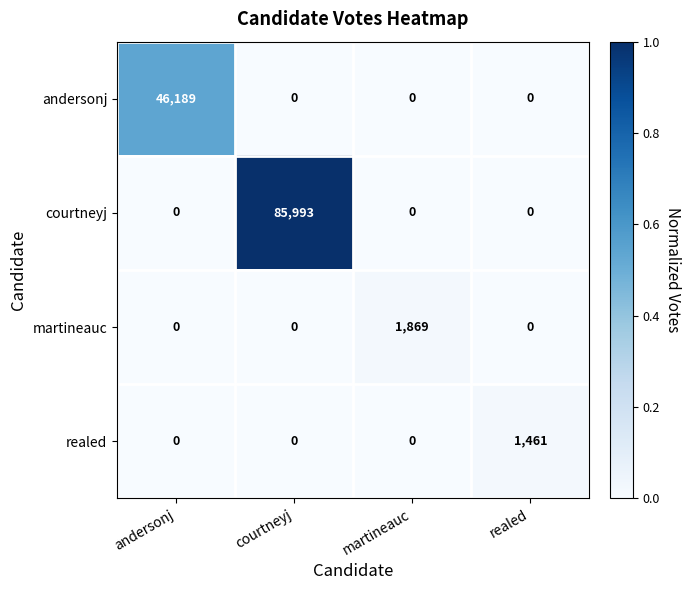

How many data points does each series have?

4